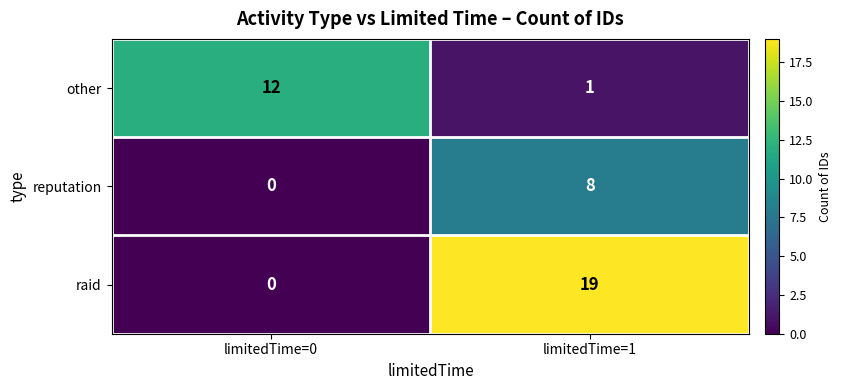

Rank the series by their maximum value, from lowest to highest.

reputation, other, raid